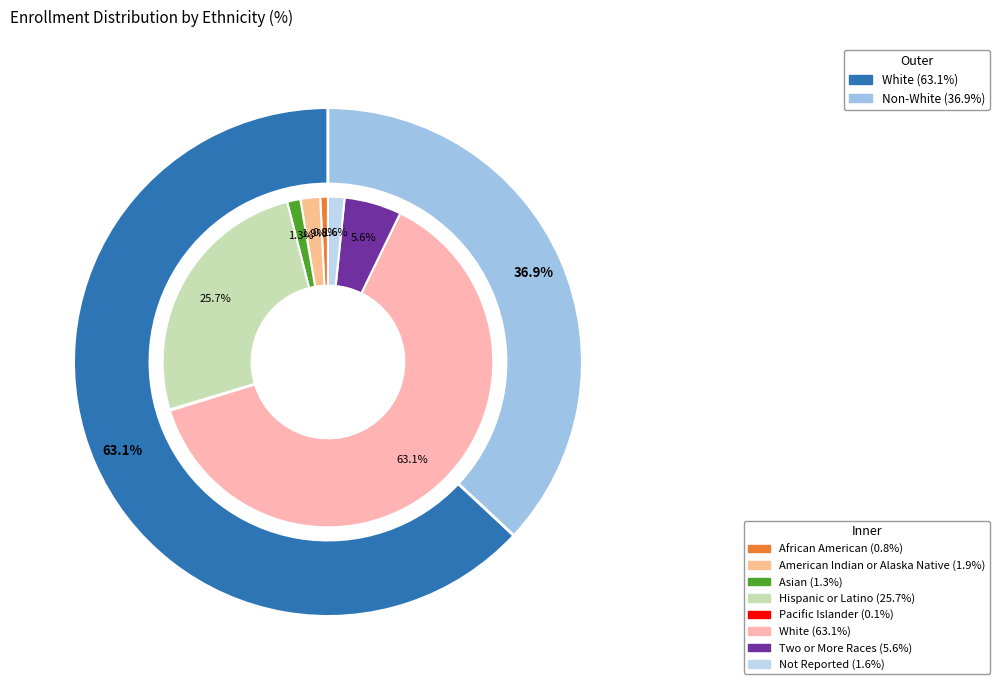

What percentage is the American Indian or Alaska Native slice, to the nearest percent?

2%